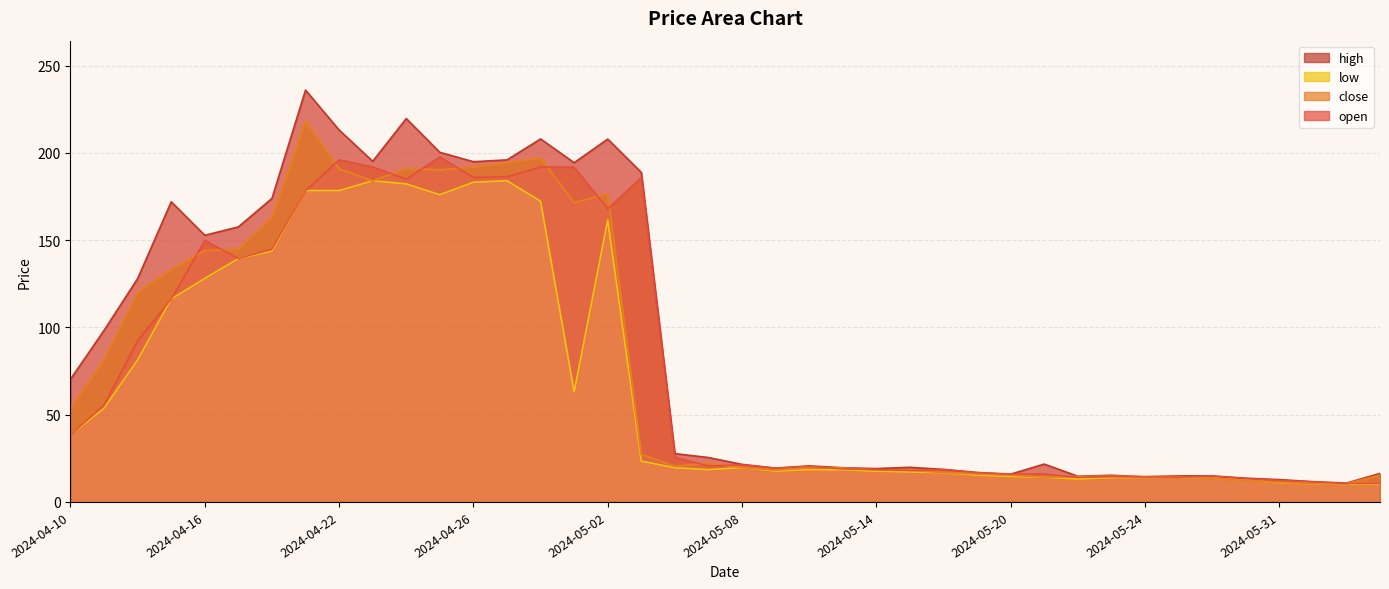

Is it true that close equals 171.4 at 2024-05-01?

True